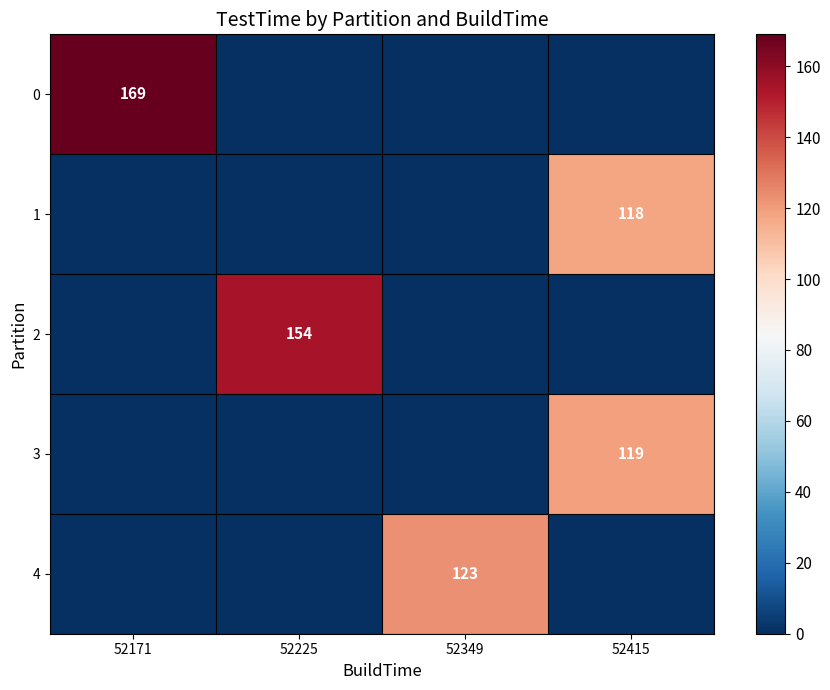

Is it true that 1 equals 118 at 52415?

True